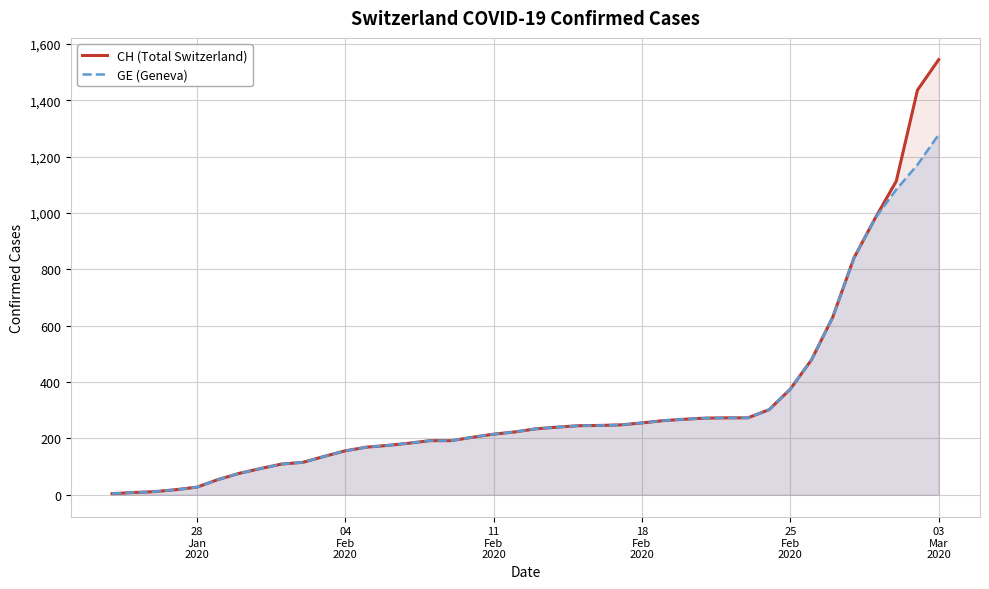

Which series has the widest spread of values?

CH (Total Switzerland)